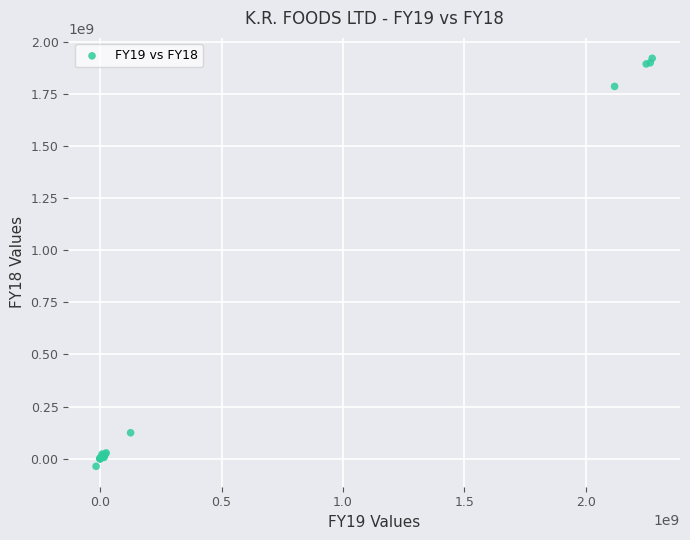

What Y value in the scatter plot is closest to 942937584?

123852872.0